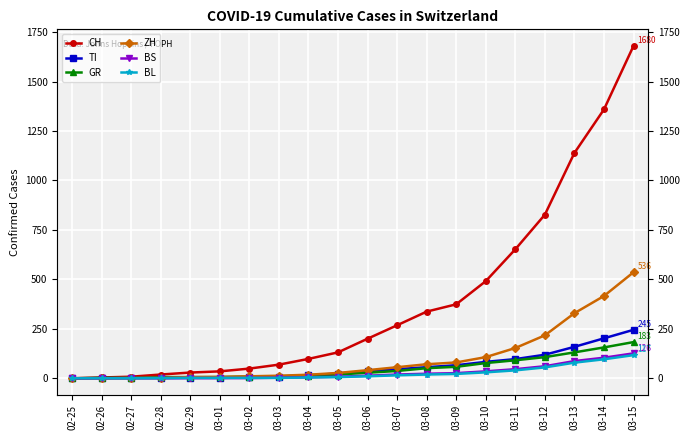

What is the difference between the highest and lowest values at 02-27?

8